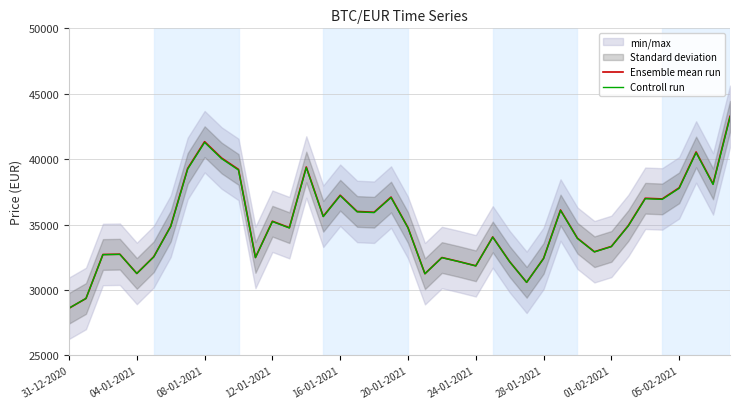

What value does the Controll run series have at 12-01-2021?

35226.9